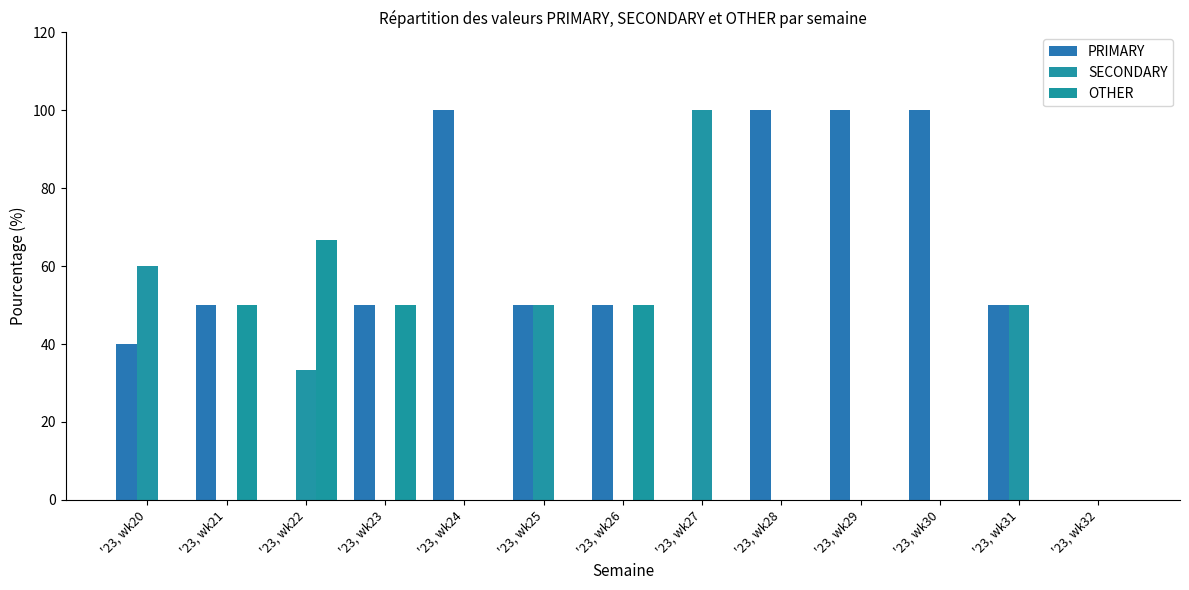

The value of PRIMARY at '23, wk30 is 62.7. True or false?

False